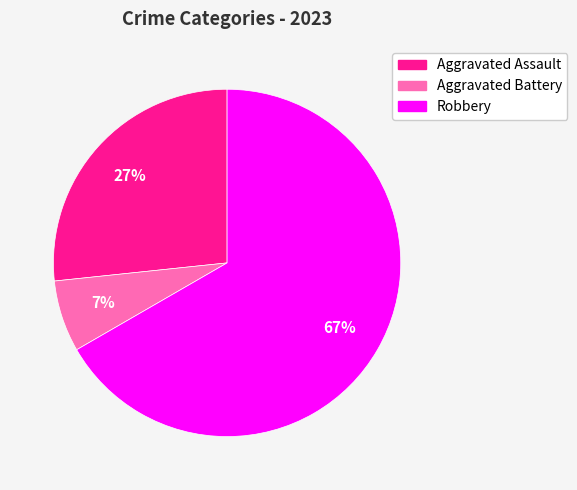

How many segments does this pie chart have?

3